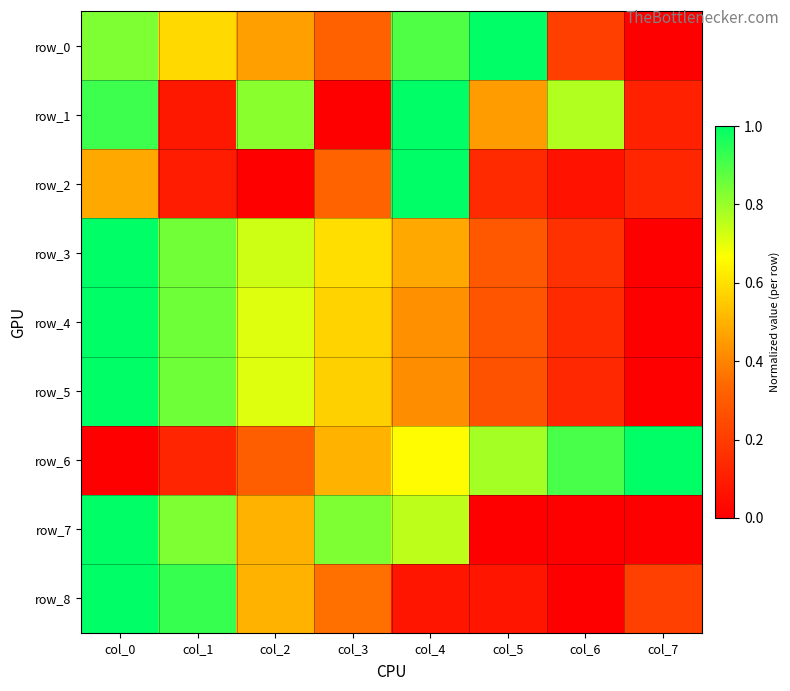

Count the number of categories in the chart.

8